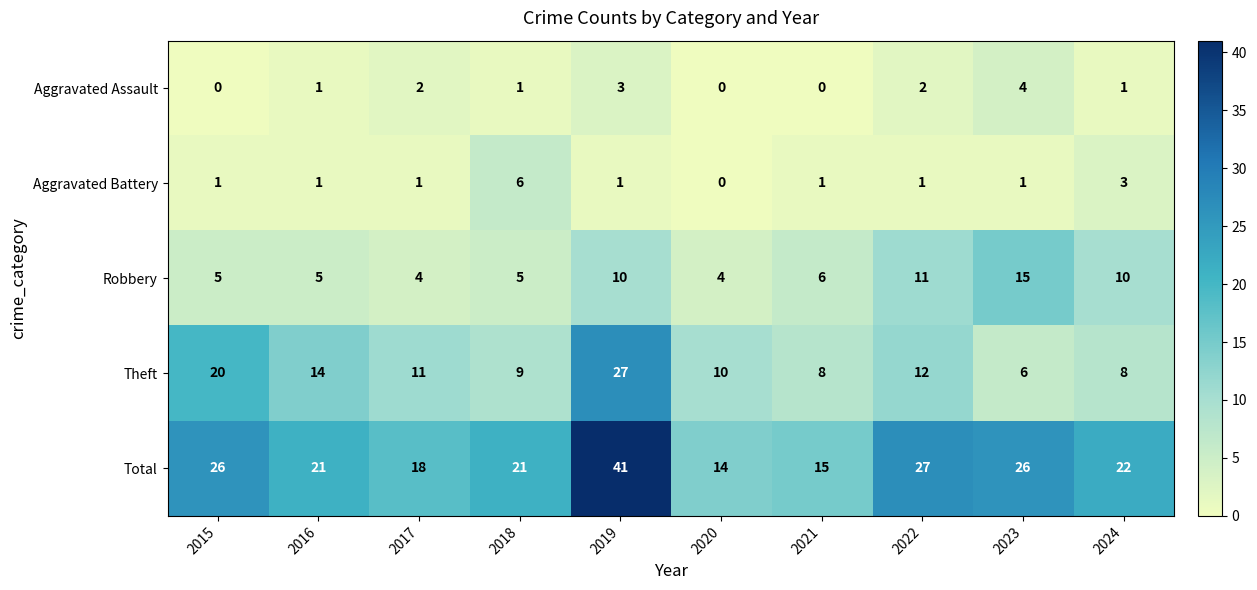

What is the total value across all series at 2018?

42